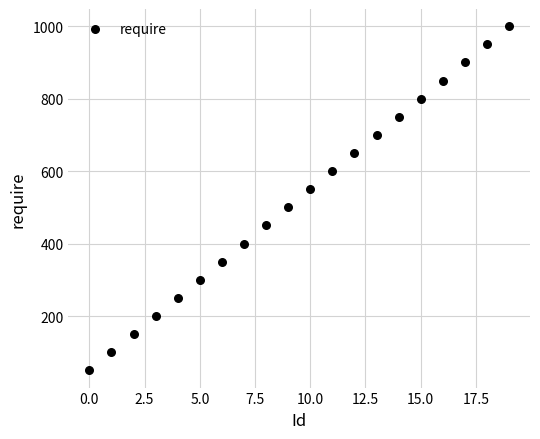

What is the range of Y values (max minus min)?

950